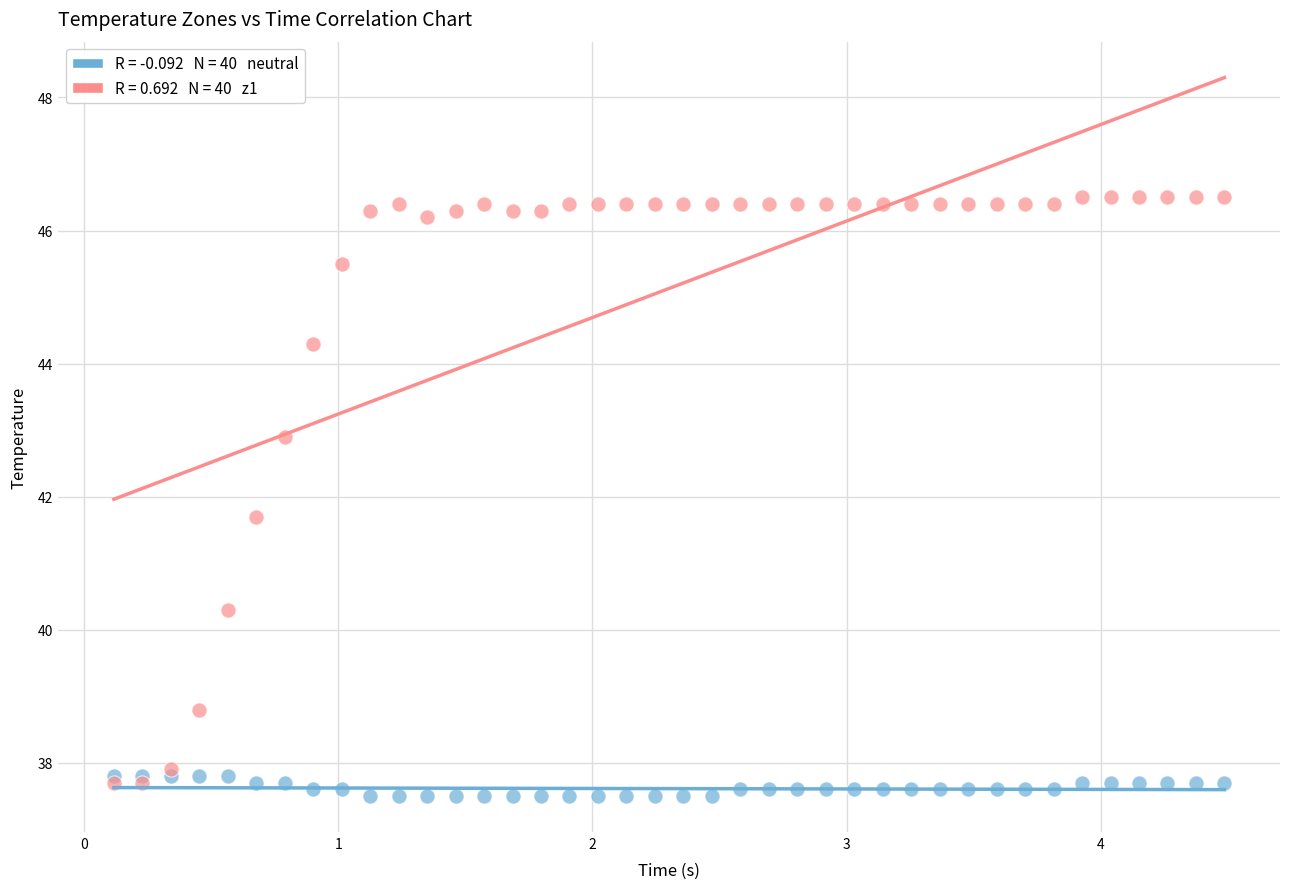

Across all series, what Y value is closest to 42?

41.7